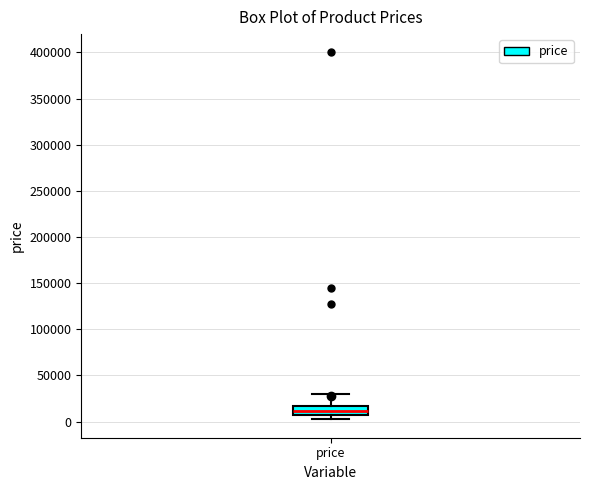

Read this box plot against the y-axis: the position of the median line, the range covered by the box, and the ends of both whiskers. The values are not printed on the chart, so give them approximately, as read against the axis.

median 10000, box 5000 to 15000, whiskers 0 to 30000